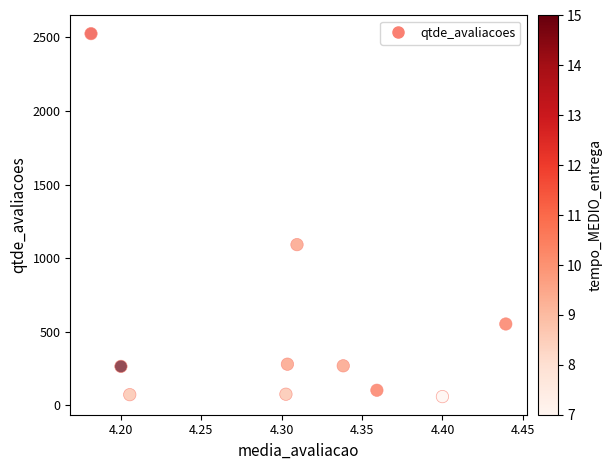

What Y value in the scatter plot is closest to 1292?

1092